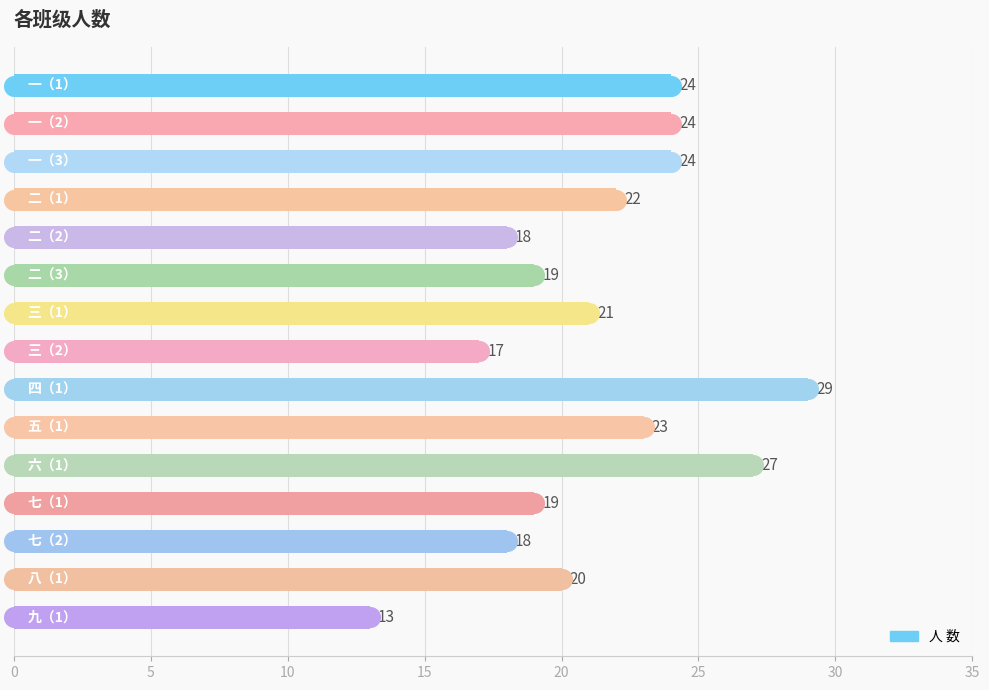

What is the ratio of the value at 五（1） to the value at 一（3）?

1.0